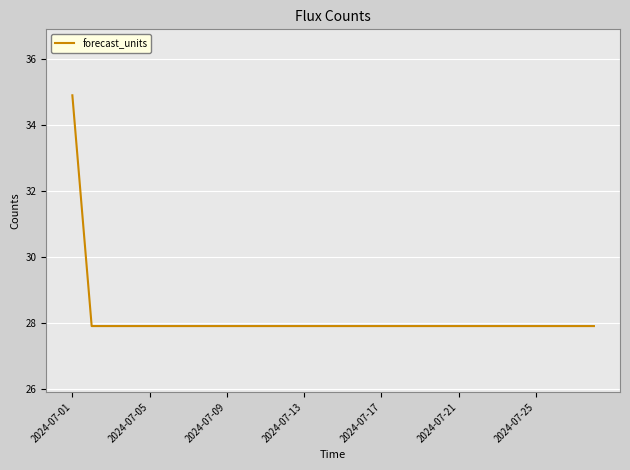

What is the smallest value displayed?

27.9